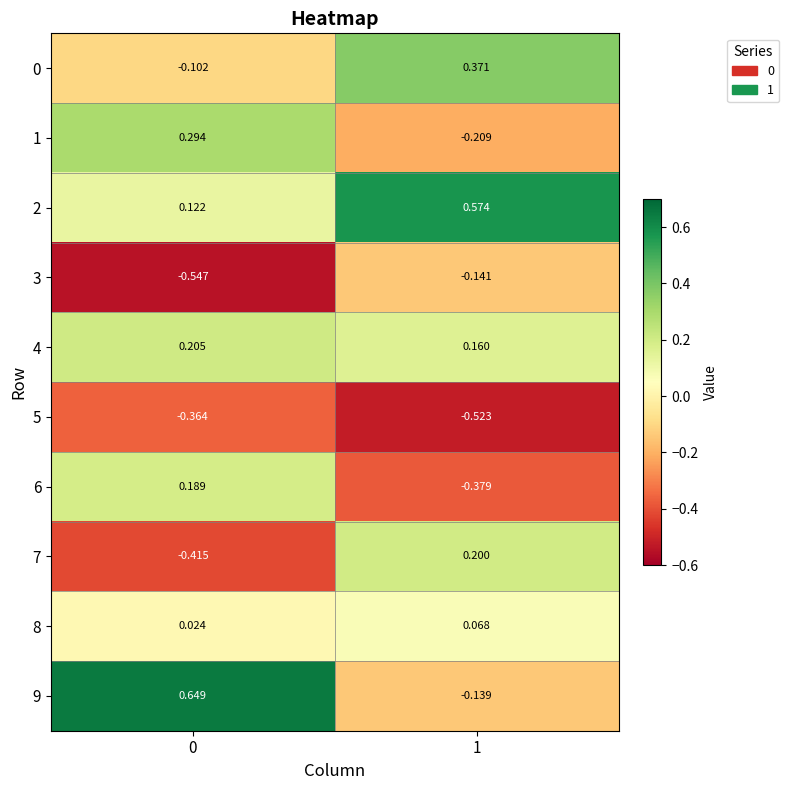

Which has a higher value, 0 or 1?

1